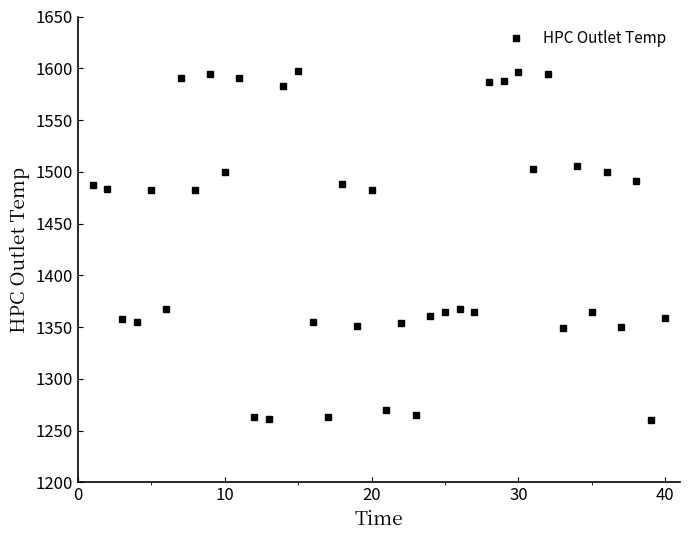

What is the maximum value shown in the chart?

1597.8